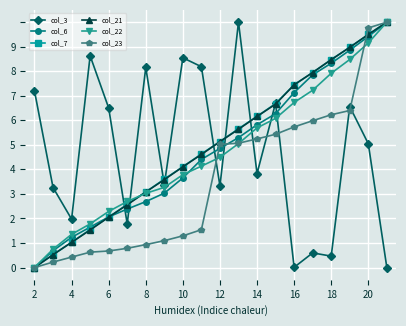

List the series in order of their peak value, highest first.

col_3, col_6, col_7, col_21, col_22, col_23